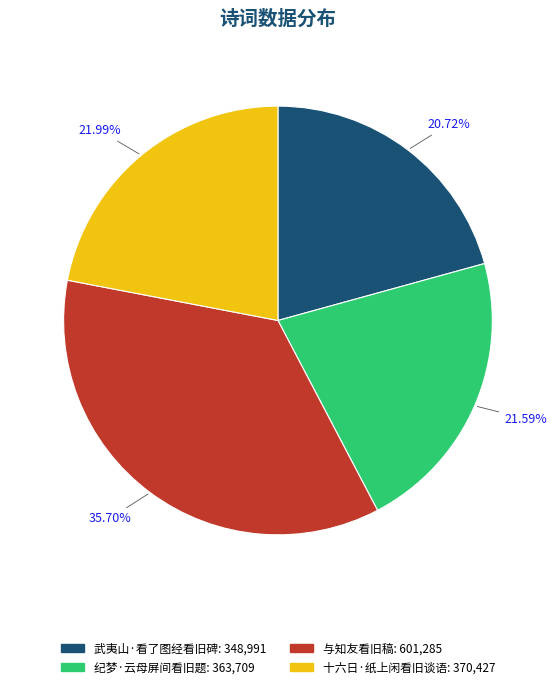

How many segments does this pie chart have?

4